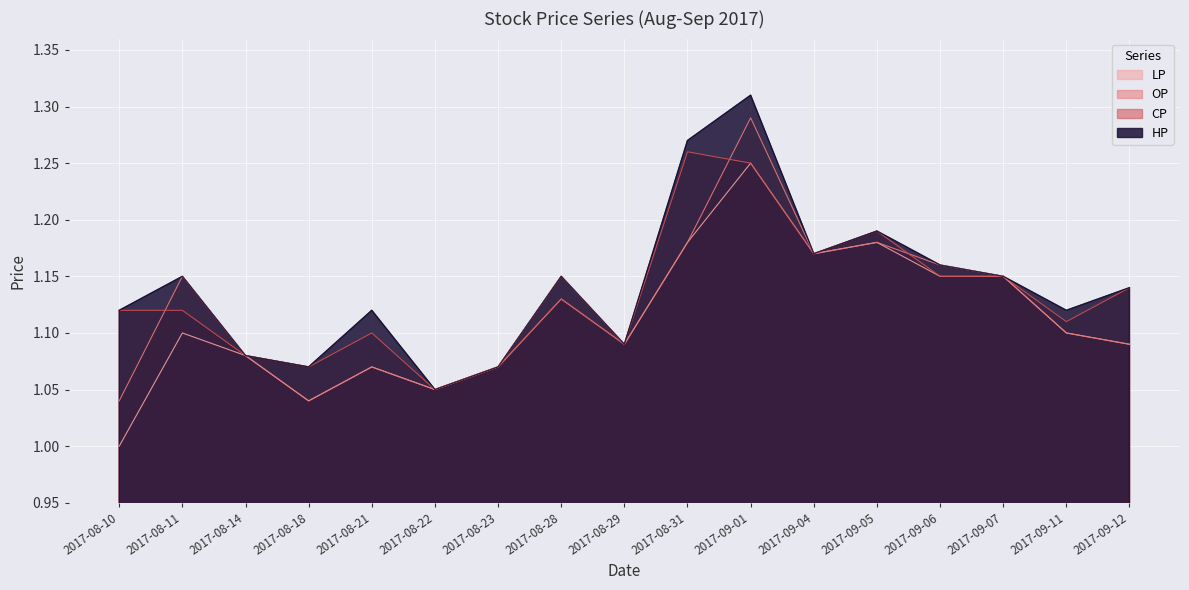

True or false: CP has a value of 1.1 at 2017-08-10.

True